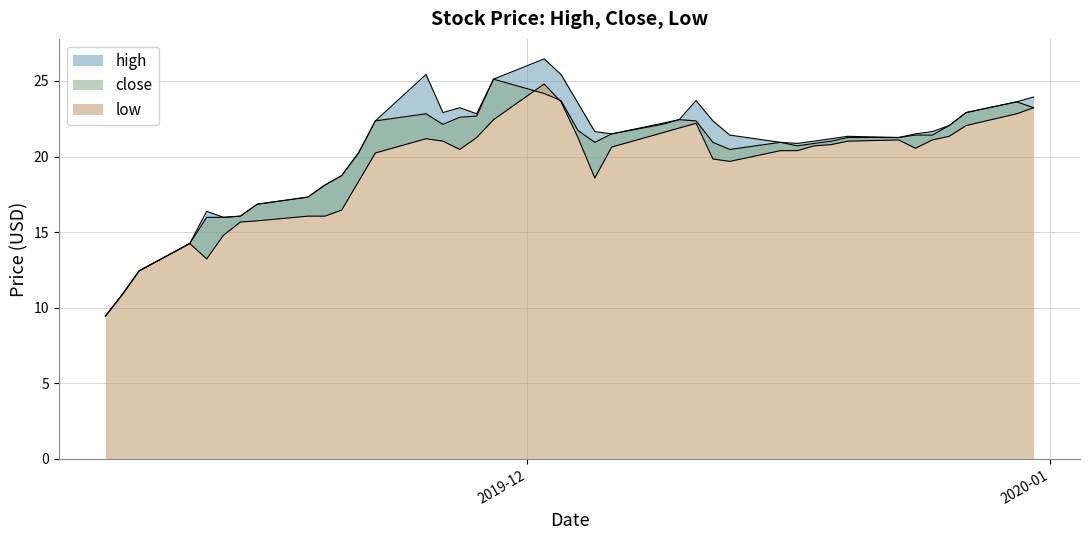

Reading left to right, list all the values displayed in this chart.

high: 9.4	10.9	12.4	14.2	16.4	16.0	16.1	16.9	17.3	18.1	18.7	20.2	22.4	25.4	22.9	23.2	22.8	25.1	26.5	25.4	23.5	21.6	21.5	22.2	22.4	23.7	22.4	21.4	20.9	20.9	21.0	21.2	21.3	21.3	21.5	21.6	22.1	22.9	23.6	23.9
close: 9.4	10.9	12.4	14.2	16.0	16.0	16.1	16.9	17.3	18.1	18.7	20.2	22.4	22.8	22.1	22.6	22.7	25.1	24.2	23.7	21.7	20.9	21.5	22.1	22.4	22.4	20.9	20.5	20.9	20.7	20.9	21.0	21.3	21.3	21.4	21.4	22.1	22.9	23.6	23.2
low: 9.4	10.9	12.4	14.2	13.2	14.8	15.7	15.8	16.1	16.1	16.5	18.4	20.2	21.2	21.0	20.5	21.3	22.4	24.8	23.6	21.3	18.6	20.6	21.6	21.9	22.2	19.8	19.7	20.4	20.4	20.7	20.8	21.0	21.1	20.6	21.1	21.3	22.1	22.8	23.2